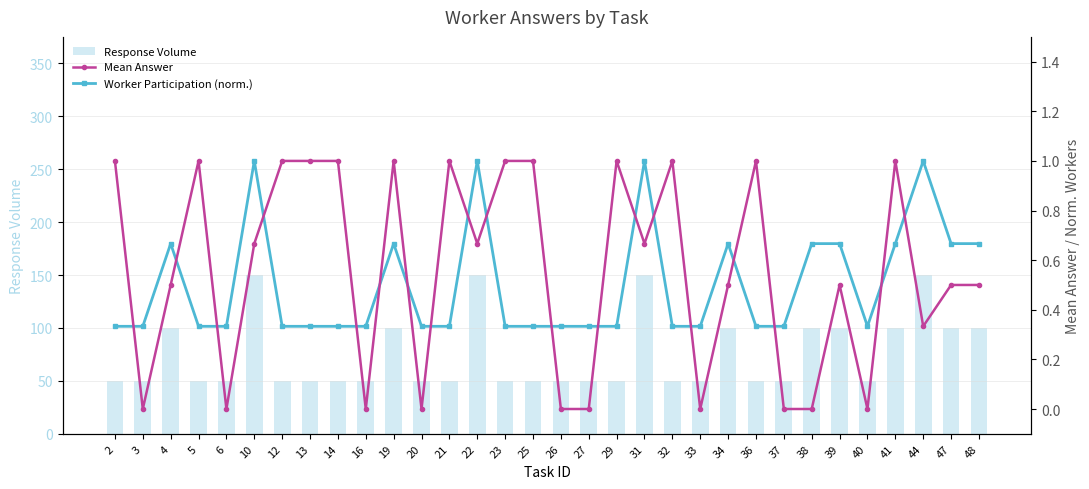

Which category has the highest value across all series?

10